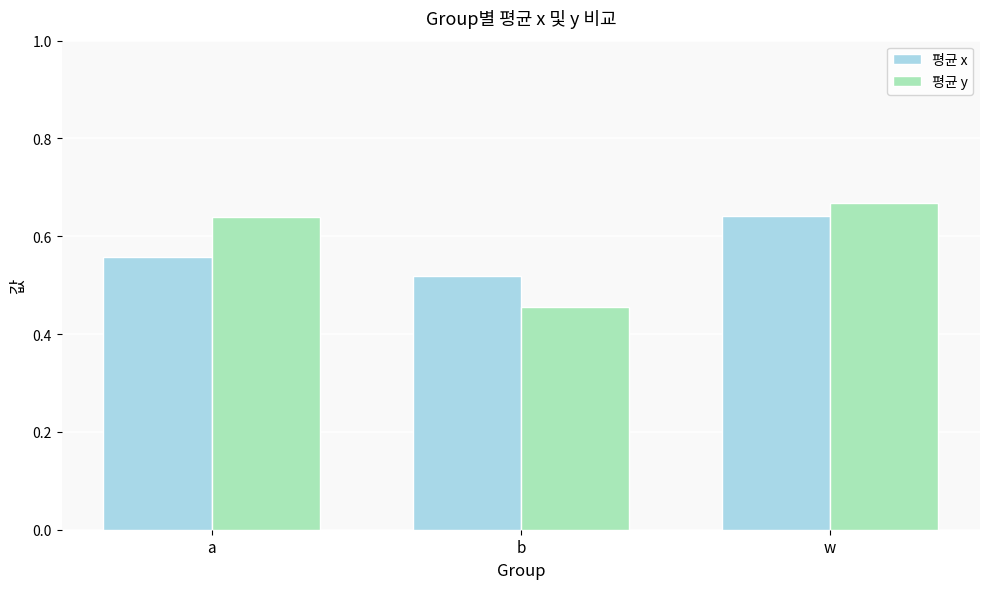

Is the value of 평균 x at b greater than the value of 평균 y at w?

No